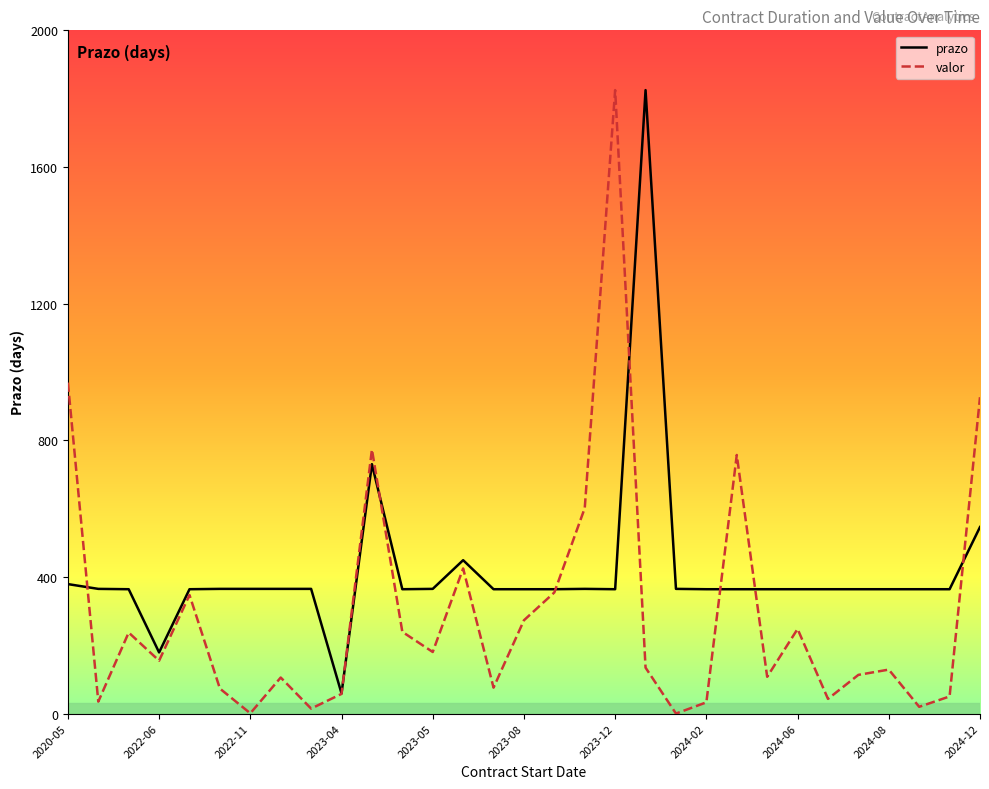

List the series in order of their overall mean, lowest first.

valor, prazo